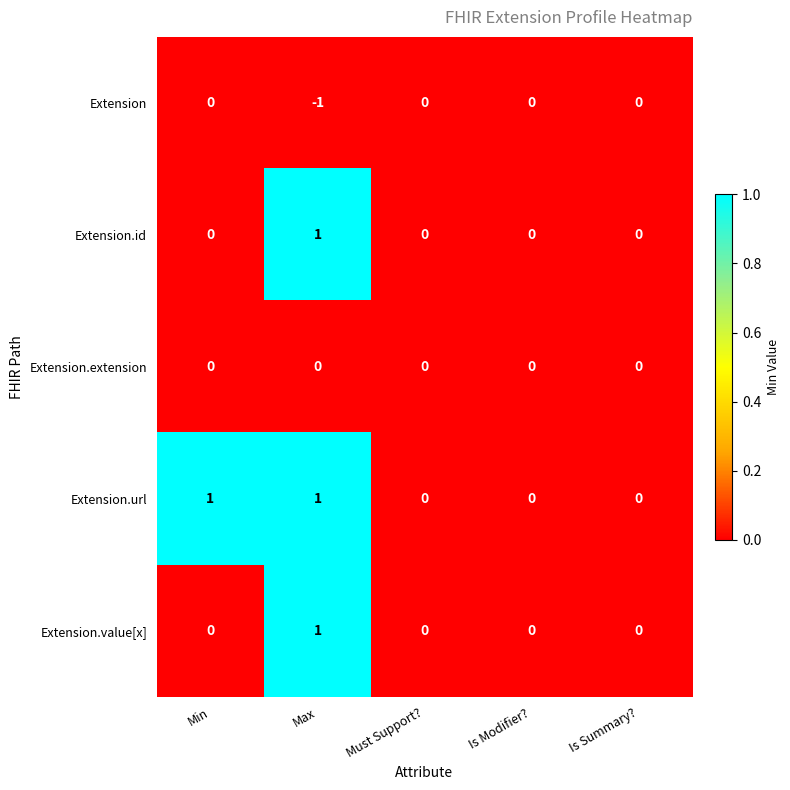

At which category does the chart reach its minimum across all series?

Max